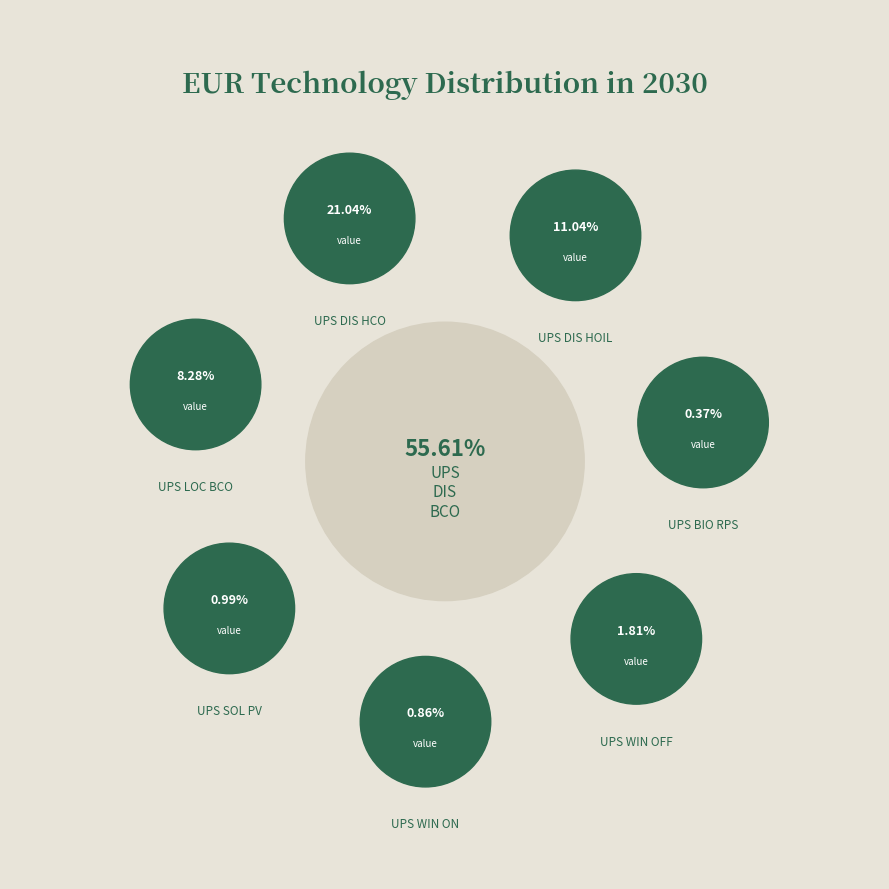

To the nearest percent, what is the difference between the UPS_WIN_OFF and UPS_WIN_ON slice percentages?

1%